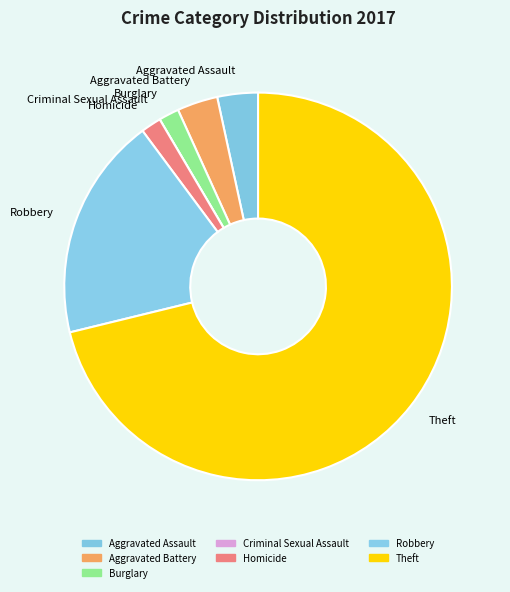

Is there any slice that represents more than half of the pie?

Yes